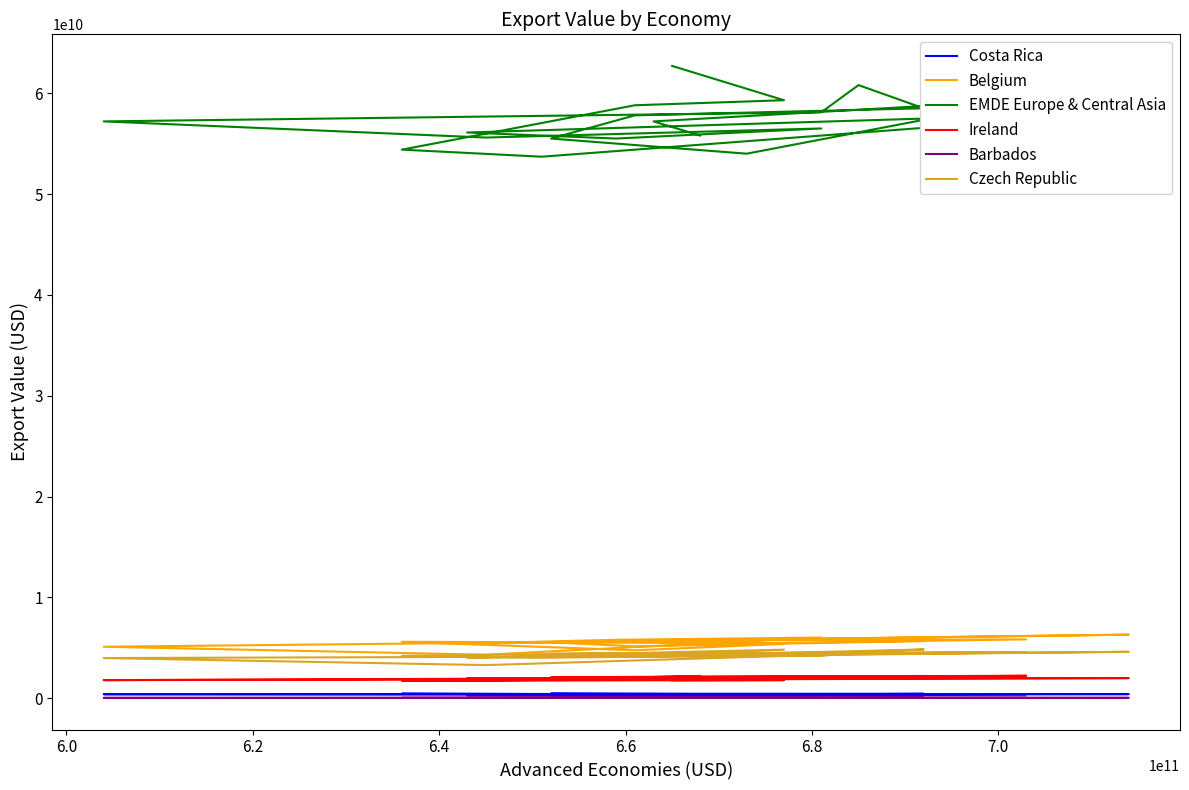

List the series in order of their peak value, lowest first.

Barbados, Costa Rica, Ireland, Czech Republic, Belgium, EMDE Europe & Central Asia